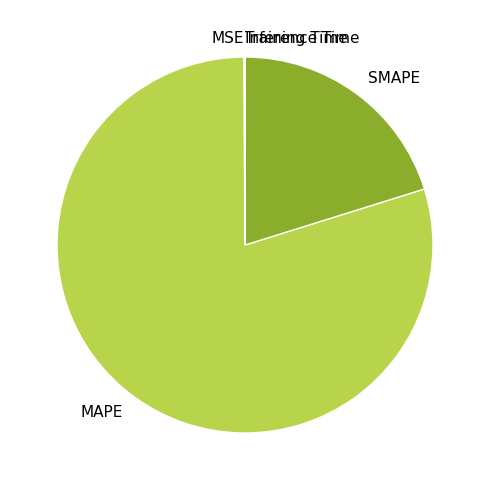

Is it true that MAPE is 91% of the pie?

False